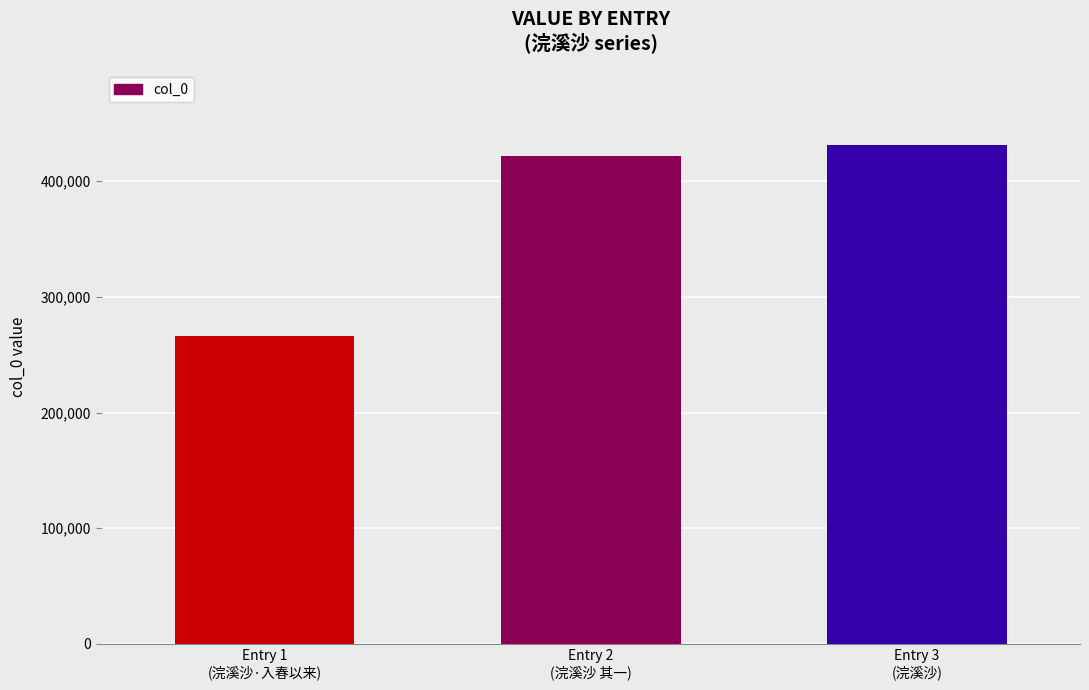

What is the value of the 1st bar from the left?

265839